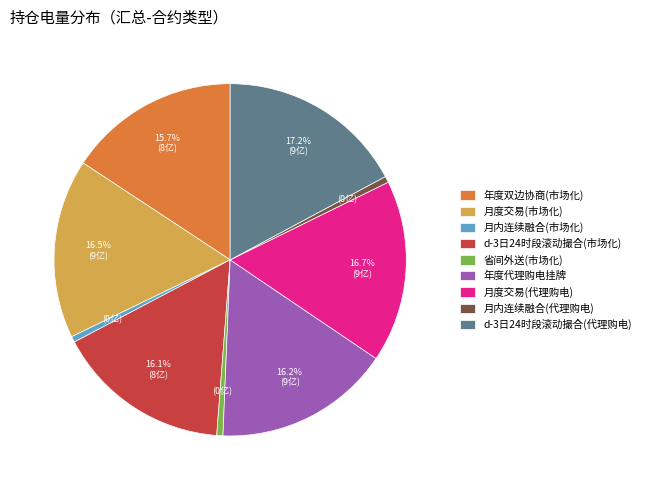

What percentage is the 省间外送(市场化) slice, to the nearest percent?

1%